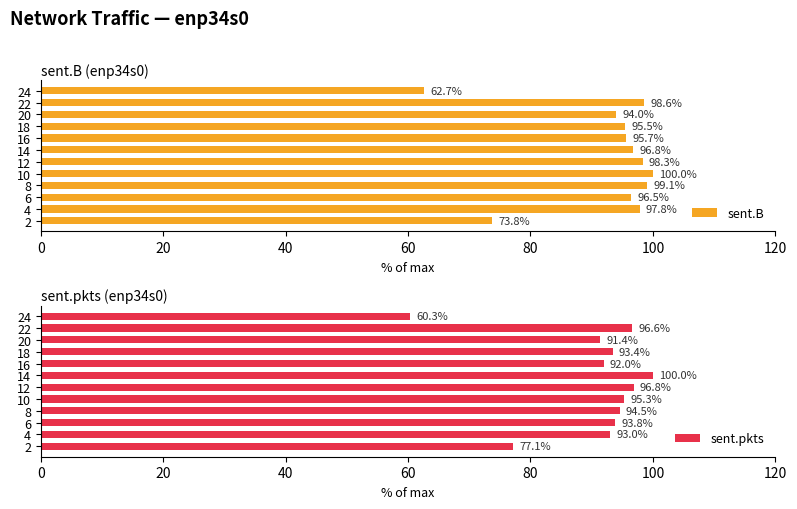

How many values in the sent.B series exceed 96?

7